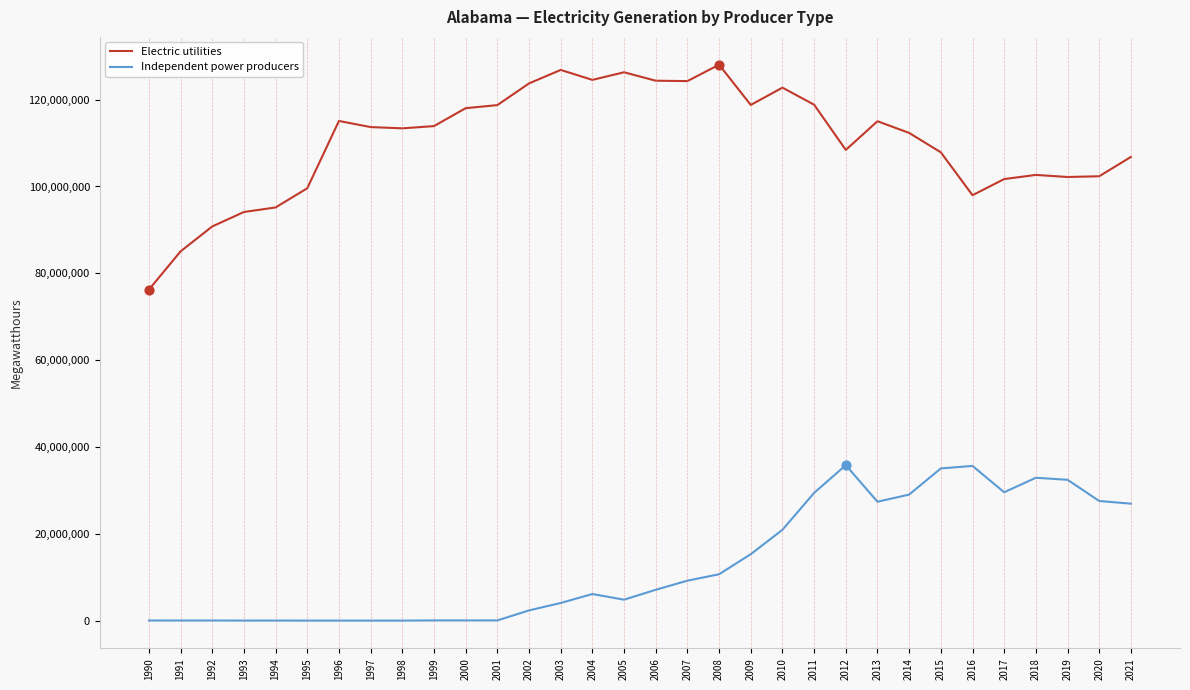

At which category is the sum across all series the highest?

2011